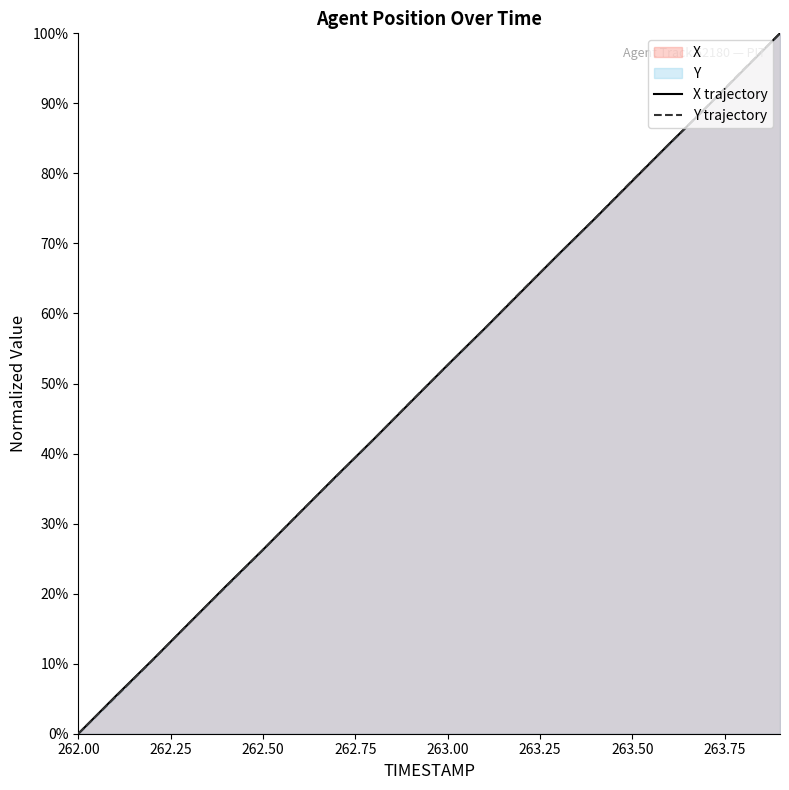

Is the value of Y trajectory at 263.50 greater than the value of X trajectory at 262.00?

Yes